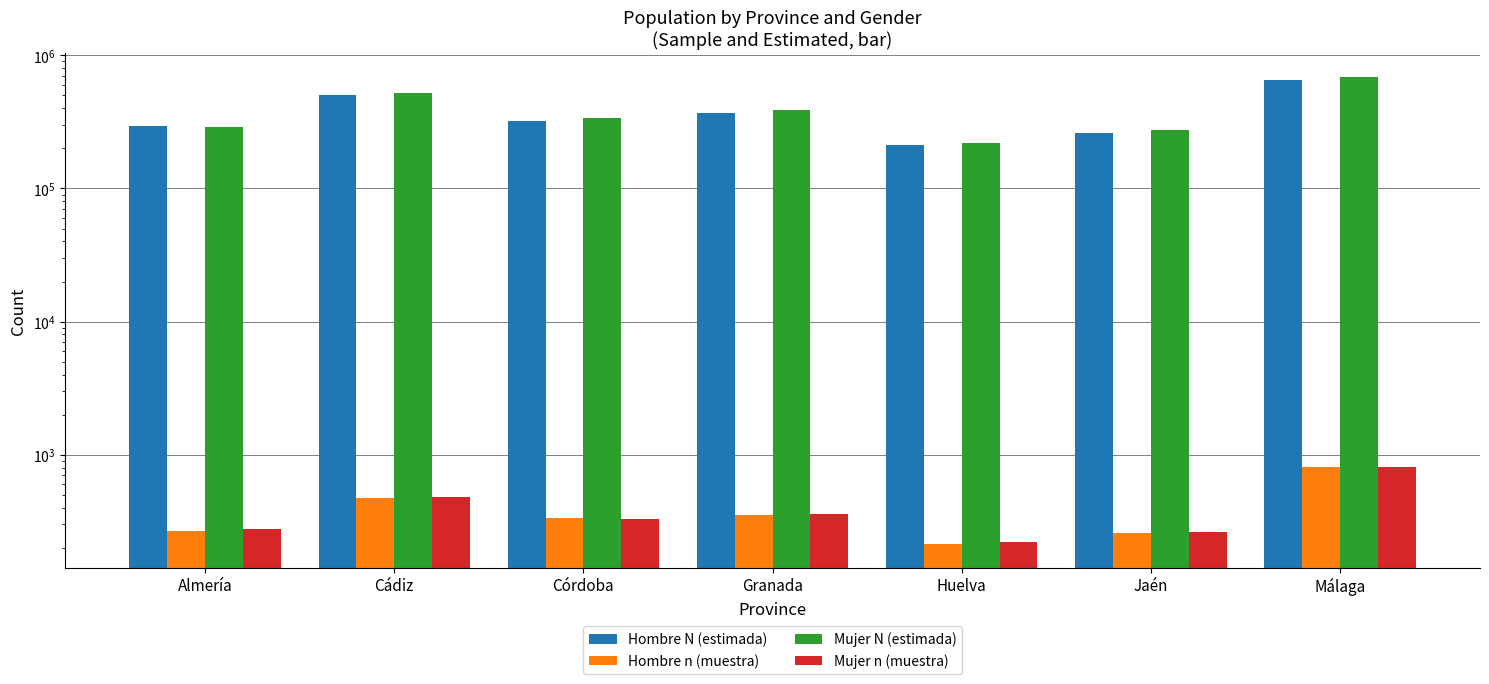

Which series changed the most between Cádiz and Córdoba?

Mujer N (estimada)